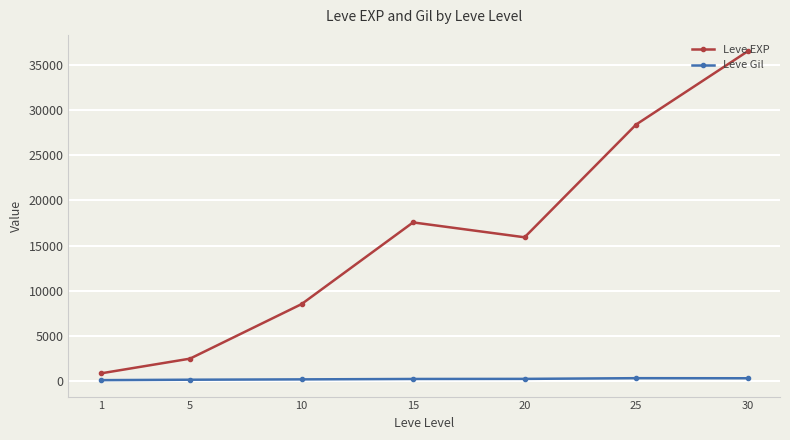

List the series in order of their peak value, lowest first.

Leve Gil, Leve EXP